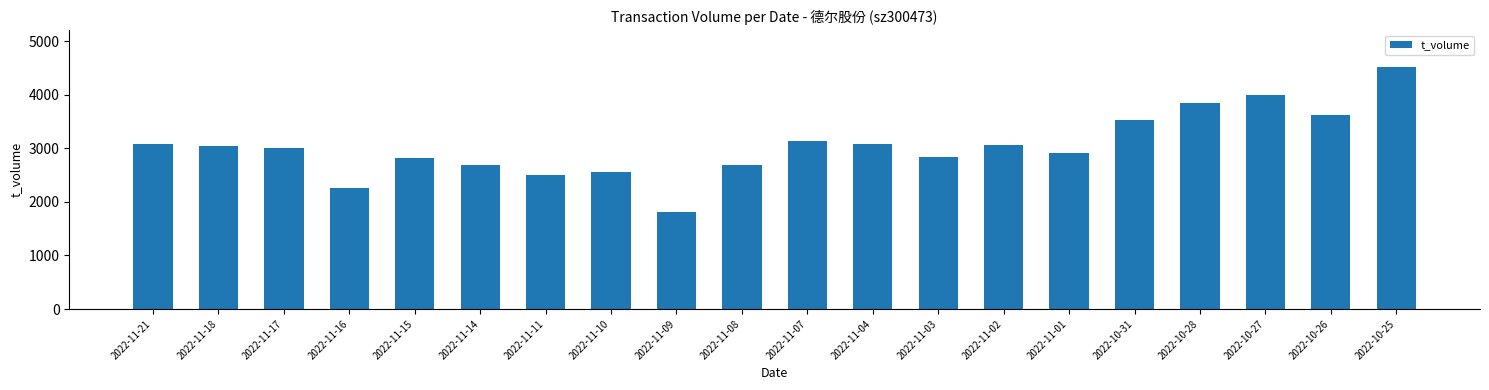

True or false: the data shows 2681 at 2022-11-14.

True